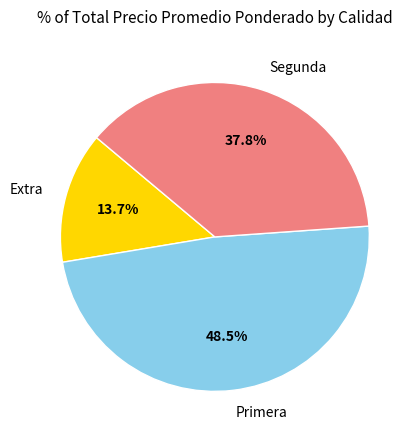

How many segments does this pie chart have?

3